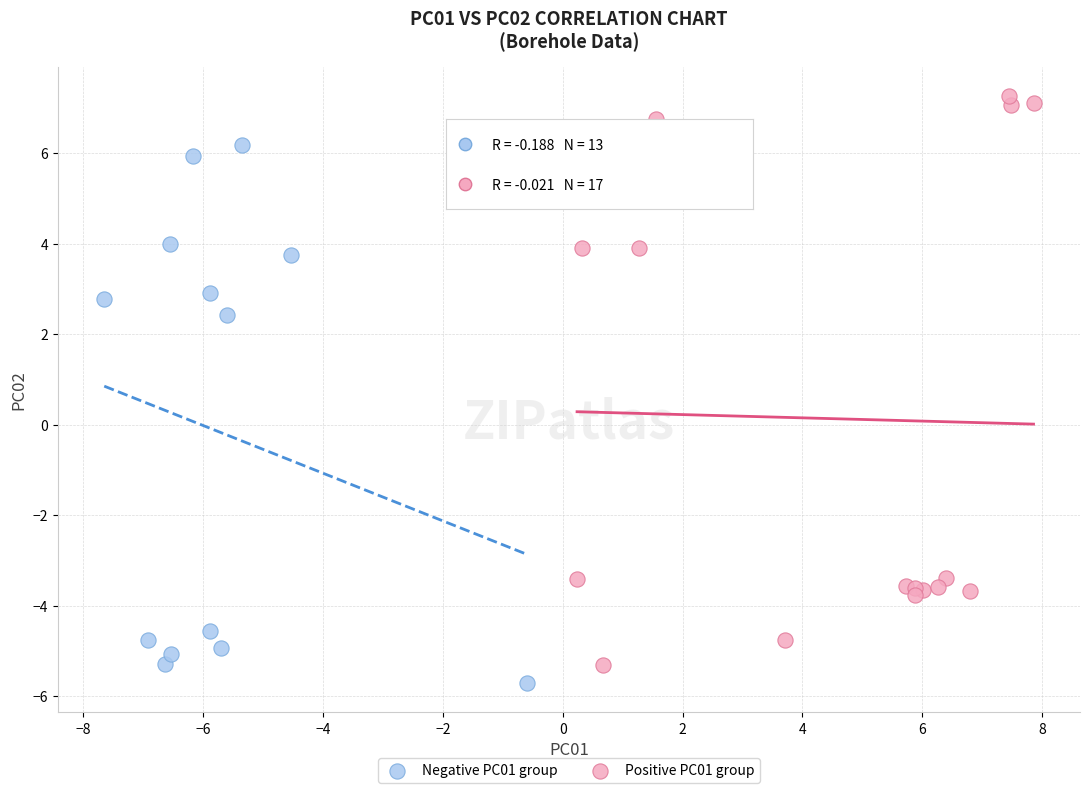

What are all the series names shown in the legend?

Negative PC01 group, Positive PC01 group